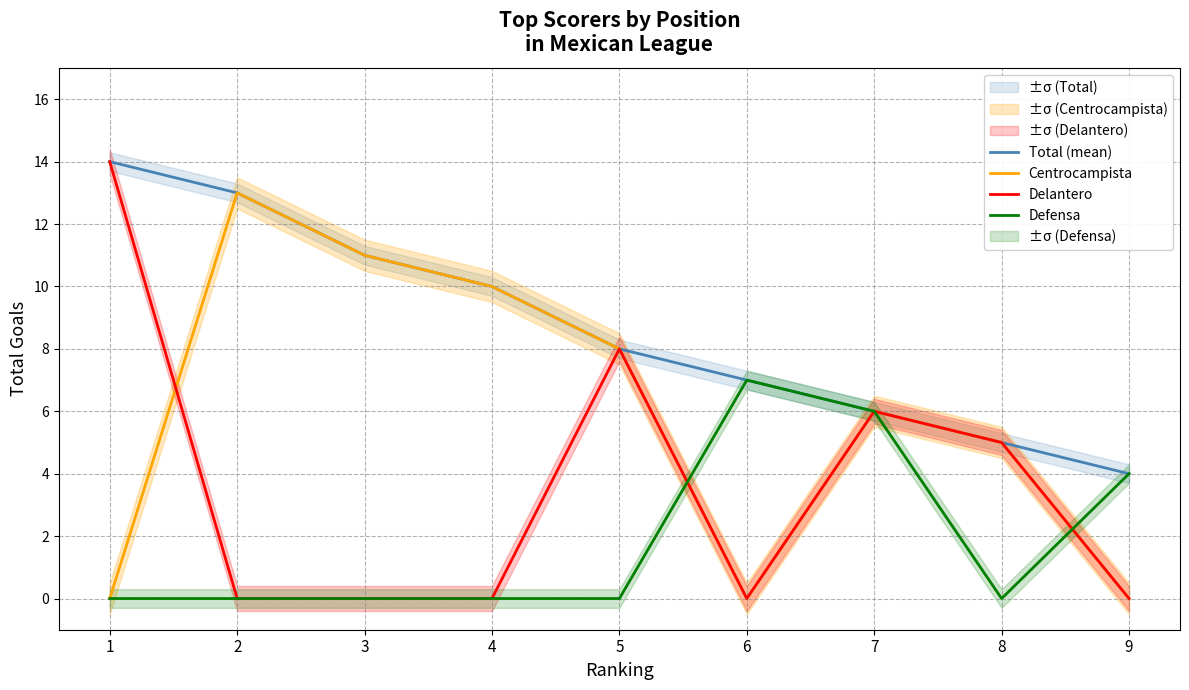

Rank the series by their average value, from highest to lowest.

Total (mean), Centrocampista, Delantero, Defensa